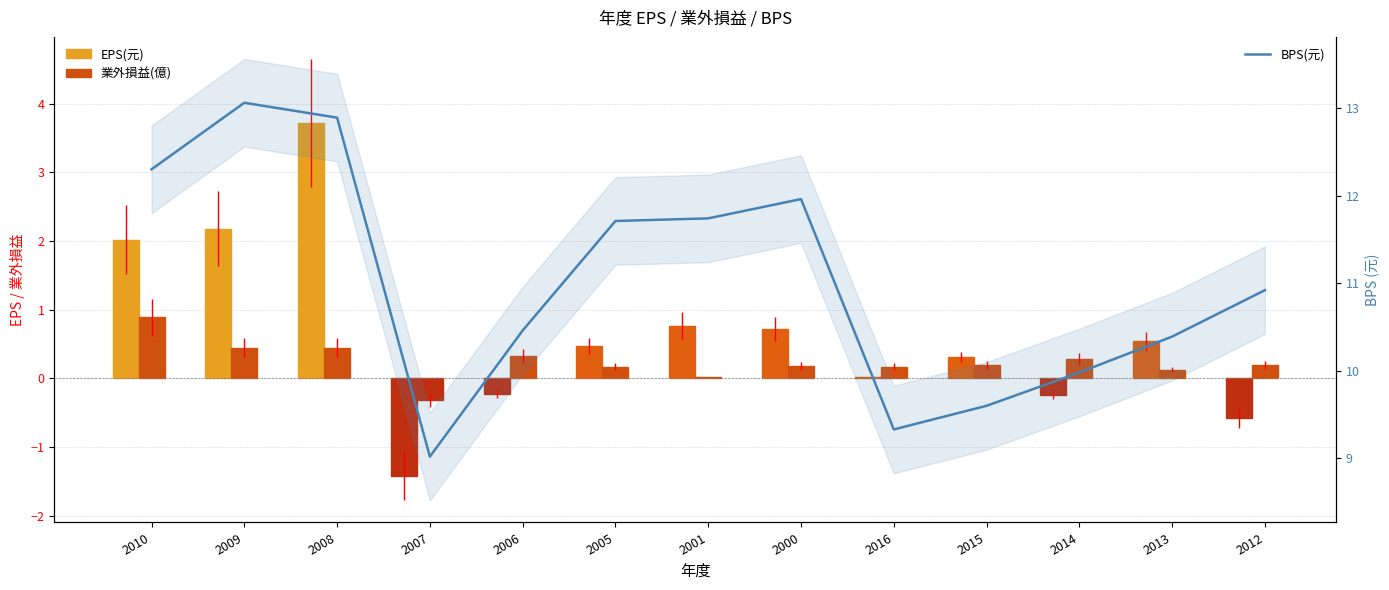

What is the label of the 10th bar from the right?

2007